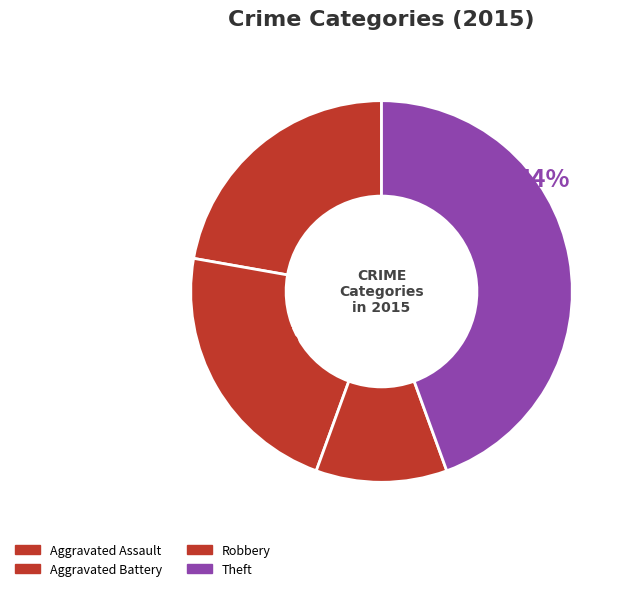

To the nearest percent, what is the difference between the Aggravated Assault and Robbery (2019) slice percentages?

6%